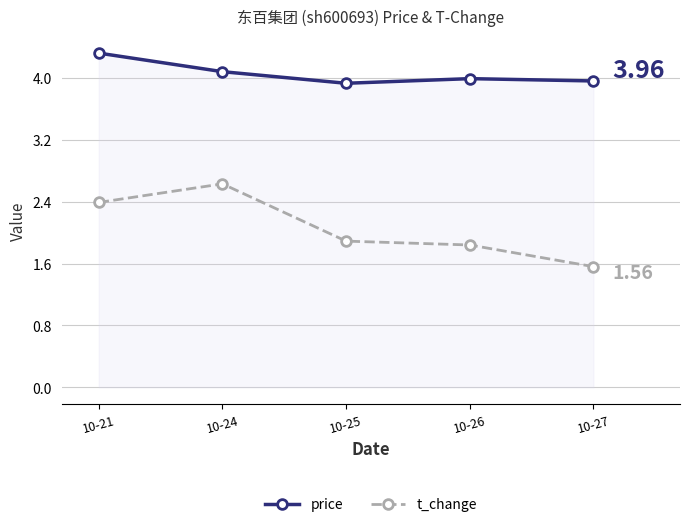

What is the total value across all series at 10-21?

6.7